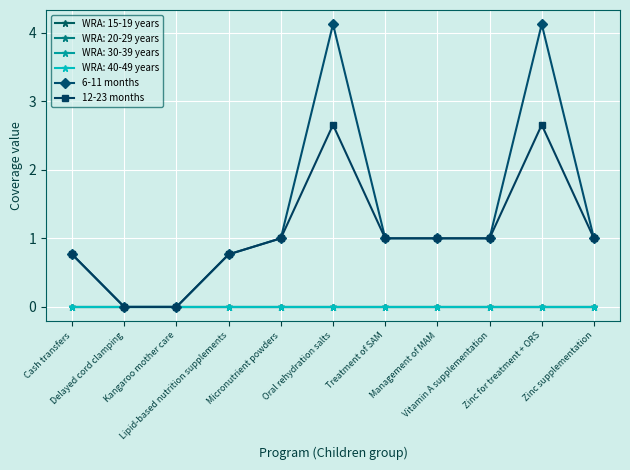

Is it true that 6-11 months equals 1.0 at Treatment of SAM?

True